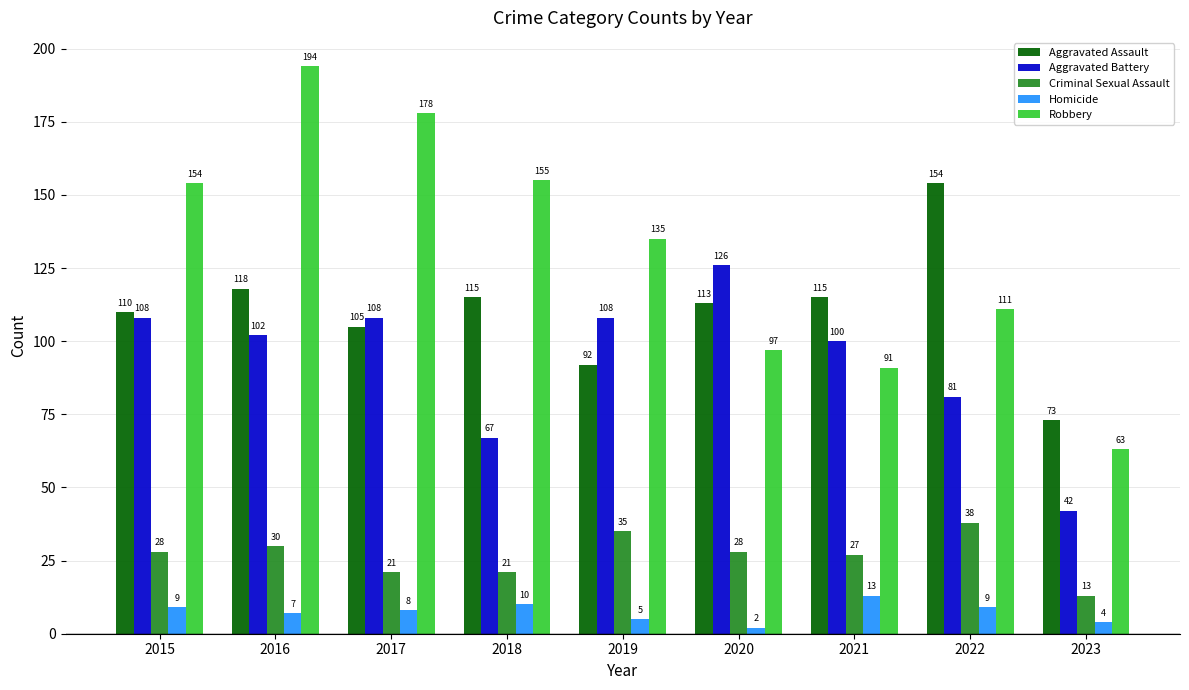

What is the difference between the maximum and minimum values in the Robbery series?

131